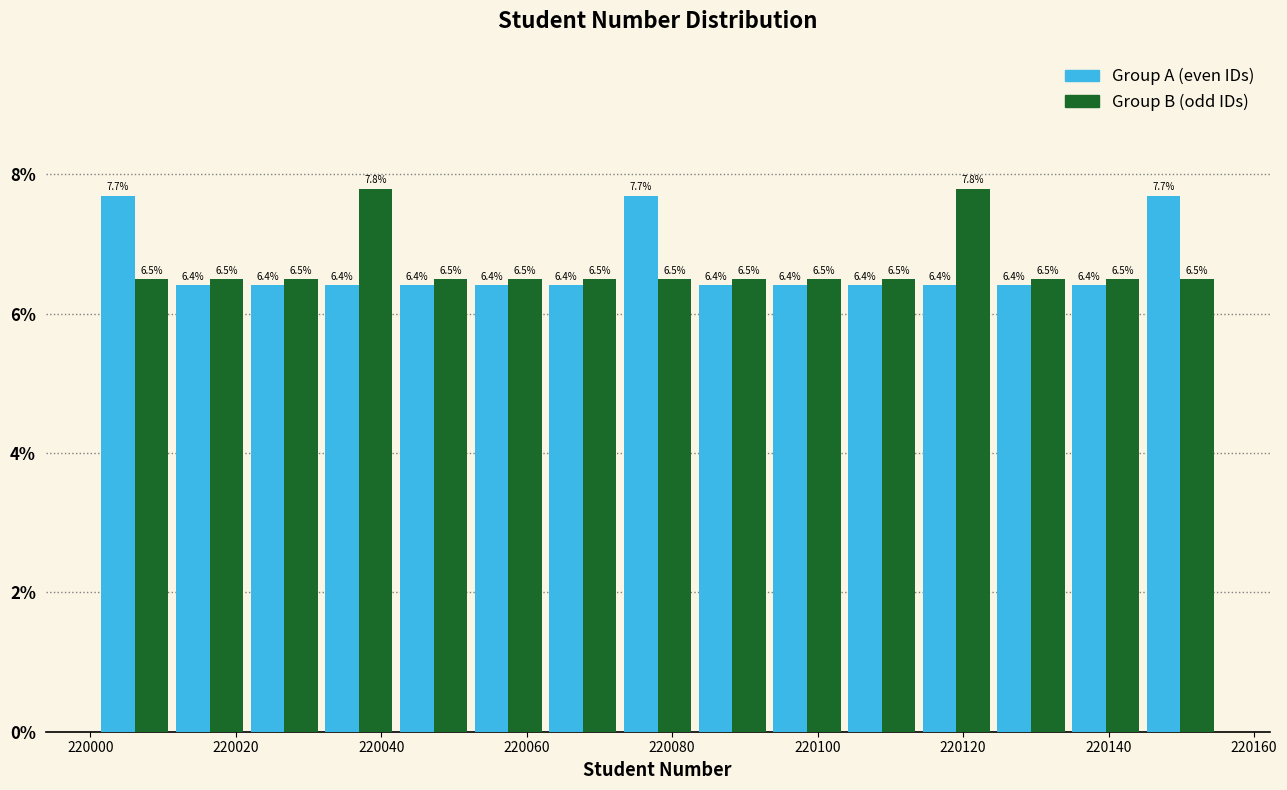

Reading left to right, transcribe this chart: for each range on the x-axis, give the height of each series' bar. The bar edges are not printed on the chart, so give them approximately, as read against the axis.

220002 to 220012: Group A (even IDs)=7.7	Group B (odd IDs)=6.5
220012 to 220022: Group A (even IDs)=6.4	Group B (odd IDs)=6.5
220022 to 220032: Group A (even IDs)=6.4	Group B (odd IDs)=6.5
220032 to 220042: Group A (even IDs)=6.4	Group B (odd IDs)=7.8
220042 to 220052: Group A (even IDs)=6.4	Group B (odd IDs)=6.5
220052 to 220062: Group A (even IDs)=6.4	Group B (odd IDs)=6.5
220062 to 220072: Group A (even IDs)=6.4	Group B (odd IDs)=6.5
220072 to 220084: Group A (even IDs)=7.7	Group B (odd IDs)=6.5
220084 to 220094: Group A (even IDs)=6.4	Group B (odd IDs)=6.5
220094 to 220104: Group A (even IDs)=6.4	Group B (odd IDs)=6.5
220104 to 220114: Group A (even IDs)=6.4	Group B (odd IDs)=6.5
220114 to 220124: Group A (even IDs)=6.4	Group B (odd IDs)=7.8
220124 to 220134: Group A (even IDs)=6.4	Group B (odd IDs)=6.5
220134 to 220144: Group A (even IDs)=6.4	Group B (odd IDs)=6.5
220144 to 220156: Group A (even IDs)=7.7	Group B (odd IDs)=6.5